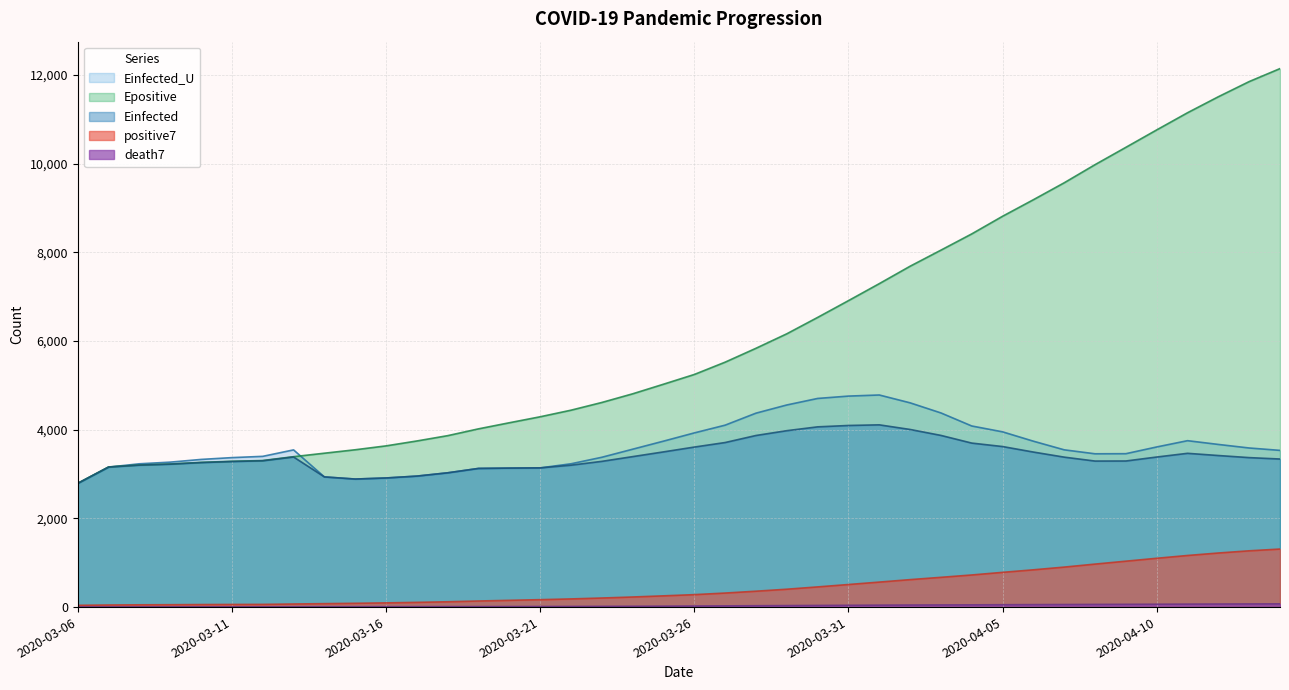

Reading right to left, extract all data points from this chart.

positive7: 1308.7	1269.0	1219.4	1163.6	1100.7	1035.1	969.4	901.7	840.6	783.3	724.1	671.0	619.3	563.6	509.0	455.0	403.0	358.1	316.4	280.7	253.6	227.6	204.4	184.1	167.4	152.6	137.3	120.0	106.7	94.9	85.7	77.7	69.7	61.0	59.3	57.0	53.5	51.3	47.0	40.0
death7: 73.1	71.3	69.3	67.1	64.9	62.6	60.4	58.0	55.9	53.3	50.6	48.6	46.6	44.0	40.7	37.4	34.1	31.0	27.4	24.1	20.9	18.4	16.1	14.3	12.9	11.9	10.7	10.0	9.3	8.7	8.1	7.6	6.7	5.9	5.5	5.2	4.8	4.3	3.5	3.0
Einfected: 3338.5	3370.3	3417.4	3467.2	3383.5	3294.1	3292.6	3381.0	3495.6	3619.9	3697.8	3871.0	4005.1	4109.2	4094.9	4063.9	3977.5	3869.2	3710.4	3608.0	3499.2	3392.6	3285.9	3199.7	3138.6	3133.7	3126.5	3027.6	2953.5	2911.2	2886.9	2935.2	3384.6	3298.7	3282.0	3258.1	3222.2	3200.2	3156.7	2789.2
Epositive: 12141.6	11848.9	11507.0	11146.1	10759.1	10366.3	9975.7	9567.2	9185.1	8812.2	8414.3	8048.0	7685.5	7292.5	6909.4	6531.1	6161.9	5835.4	5522.5	5244.8	5025.2	4808.7	4613.6	4439.6	4291.1	4156.2	4018.8	3865.5	3745.5	3634.9	3547.3	3469.6	3391.3	3304.6	3287.5	3263.3	3226.9	3204.6	3160.2	2792.2
Einfected_U: 3533.5	3587.3	3667.5	3752.2	3610.4	3458.8	3456.5	3545.9	3740.6	3951.4	4083.6	4377.8	4605.6	4782.3	4757.4	4704.3	4557.1	4372.6	4102.1	3927.4	3741.4	3559.9	3378.0	3231.3	3138.6	3133.7	3126.5	3027.6	2953.5	2911.2	2886.9	2935.2	3544.6	3398.7	3370.2	3329.4	3268.4	3231.0	3156.7	2789.2